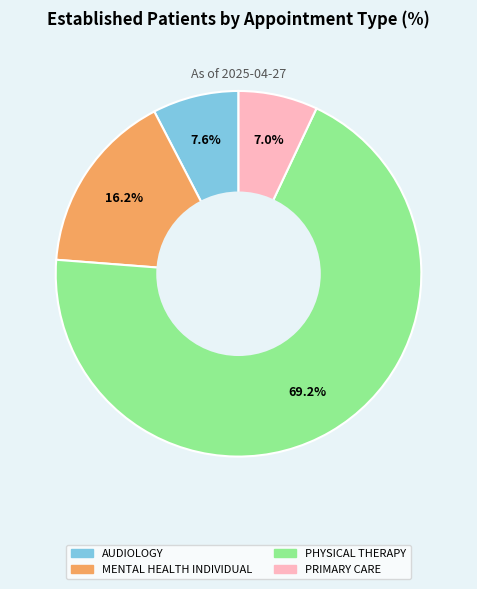

Does any single category account for the majority?

Yes